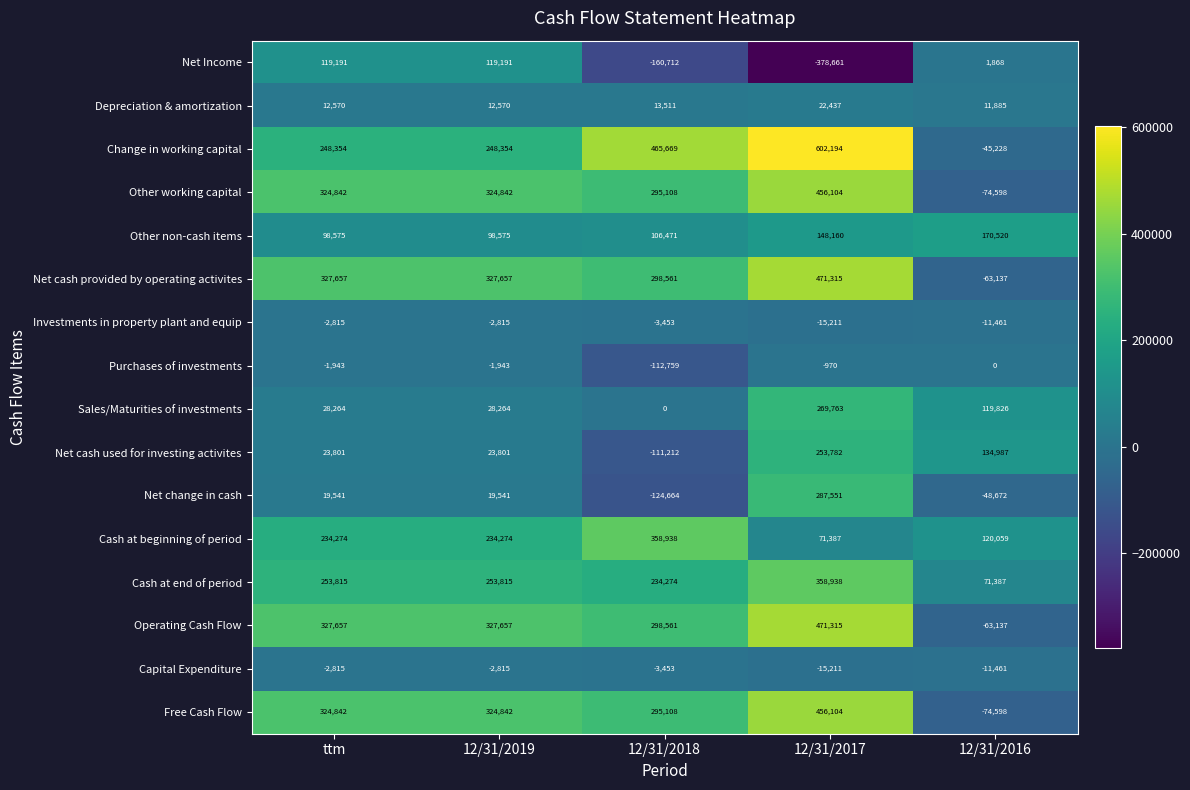

Which series has the largest total across all categories?

Change in working capital